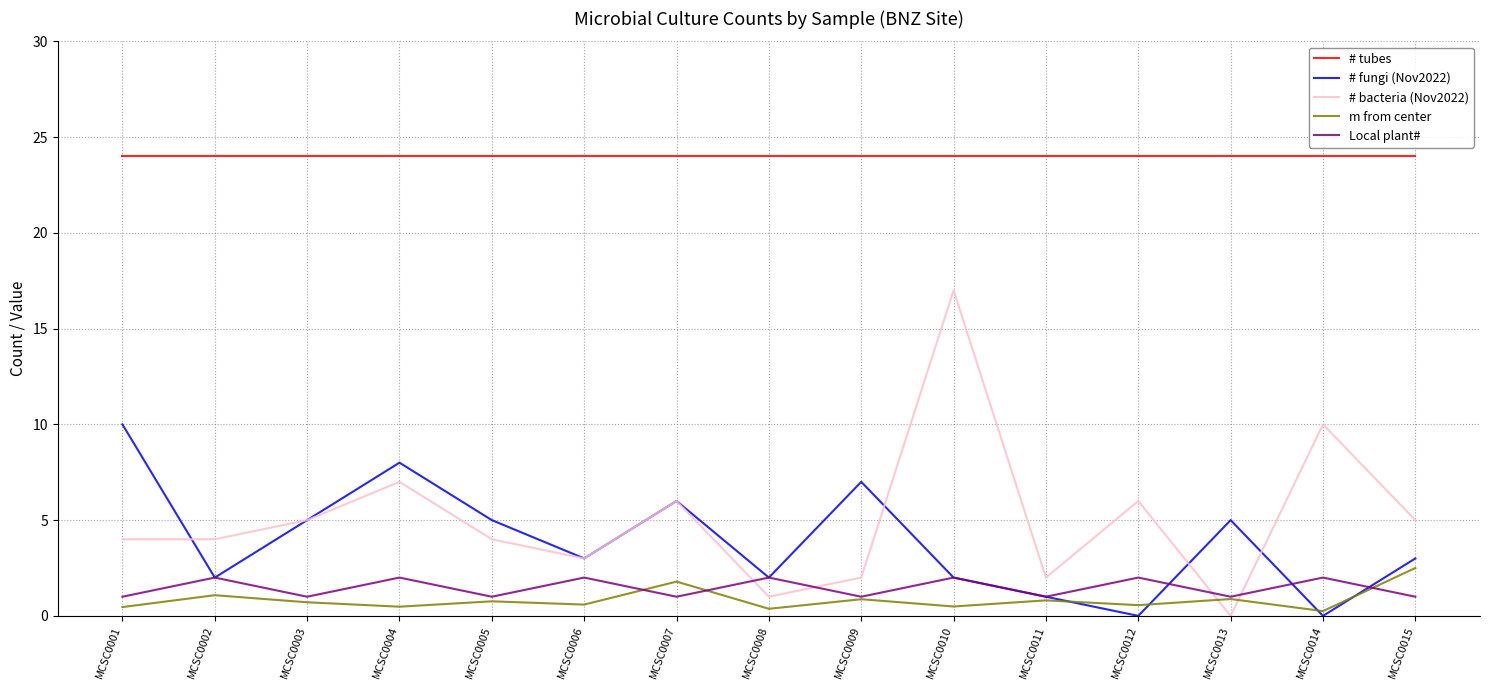

Which series has the largest range (max minus min)?

# bacteria (Nov2022)